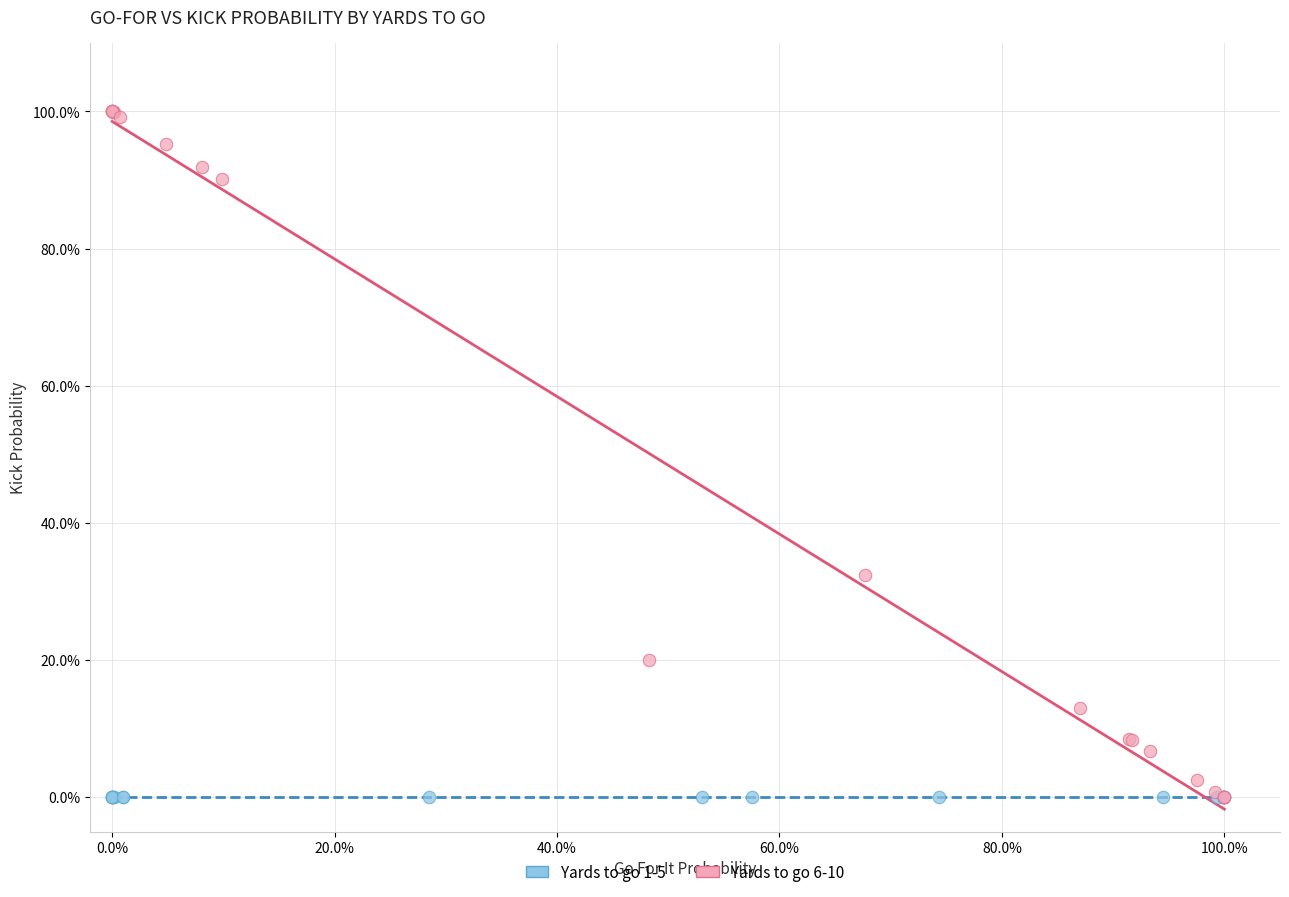

What are all the series names shown in the legend?

Yards to go 1-5, Yards to go 6-10